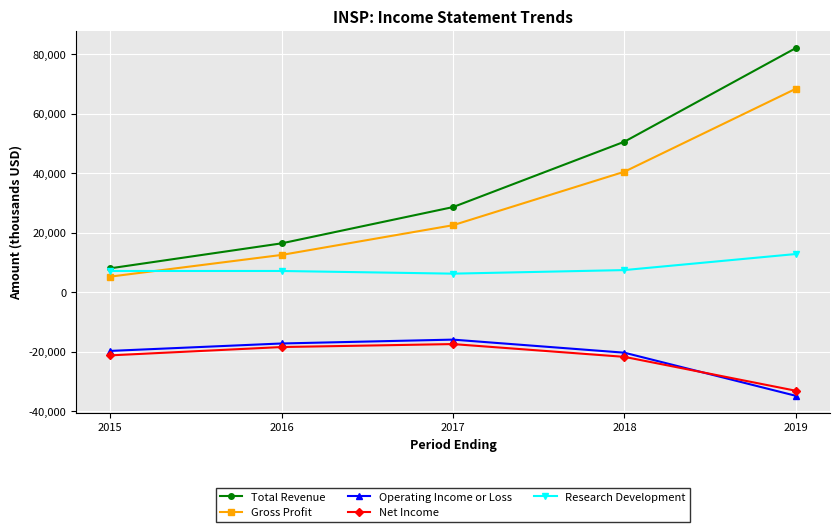

How many lines are shown in the chart?

5